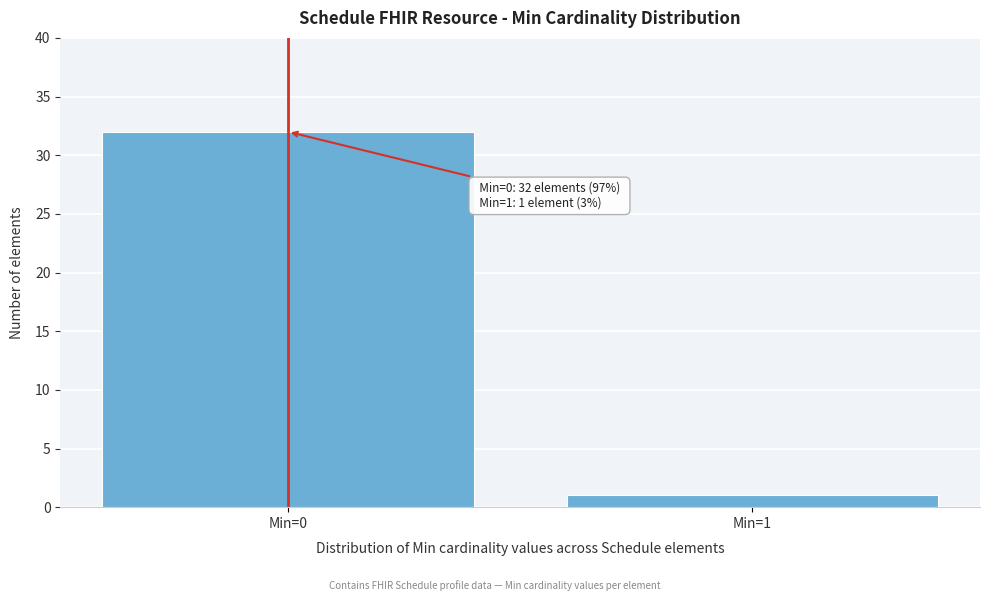

Reading left to right, list all the values displayed in this chart.

Min=0=32	Min=1=1